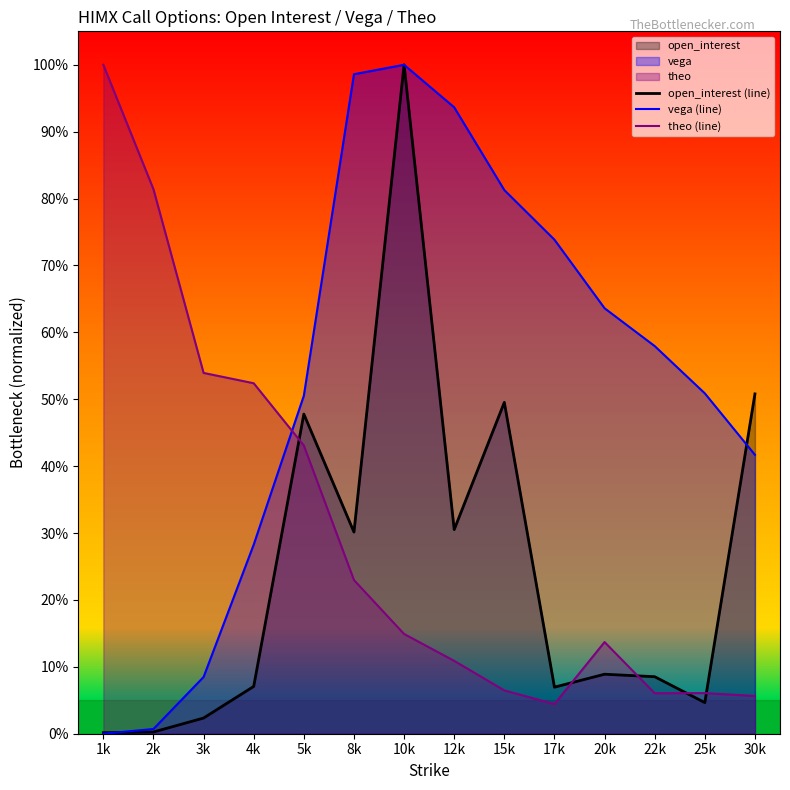

Between 20k and 3k, which is larger?

20k